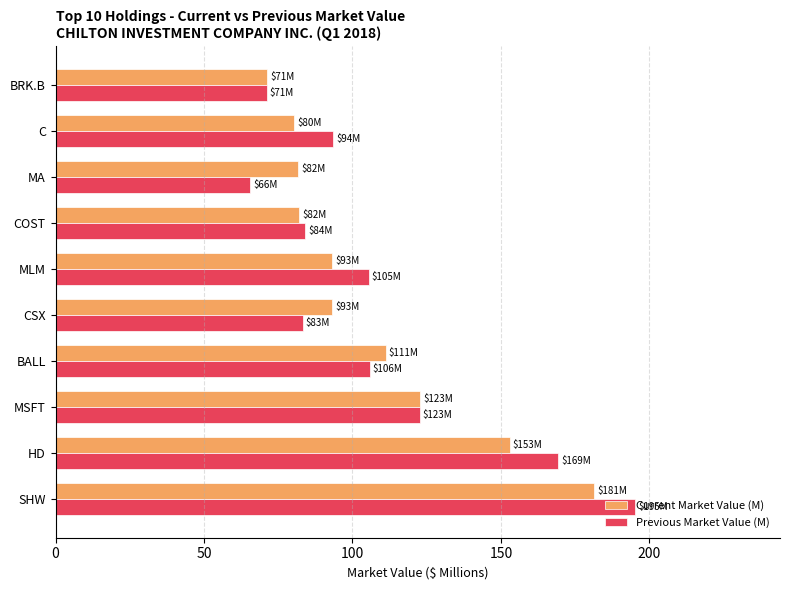

Where is Current Market Value (M) nearest to the value 126?

MSFT